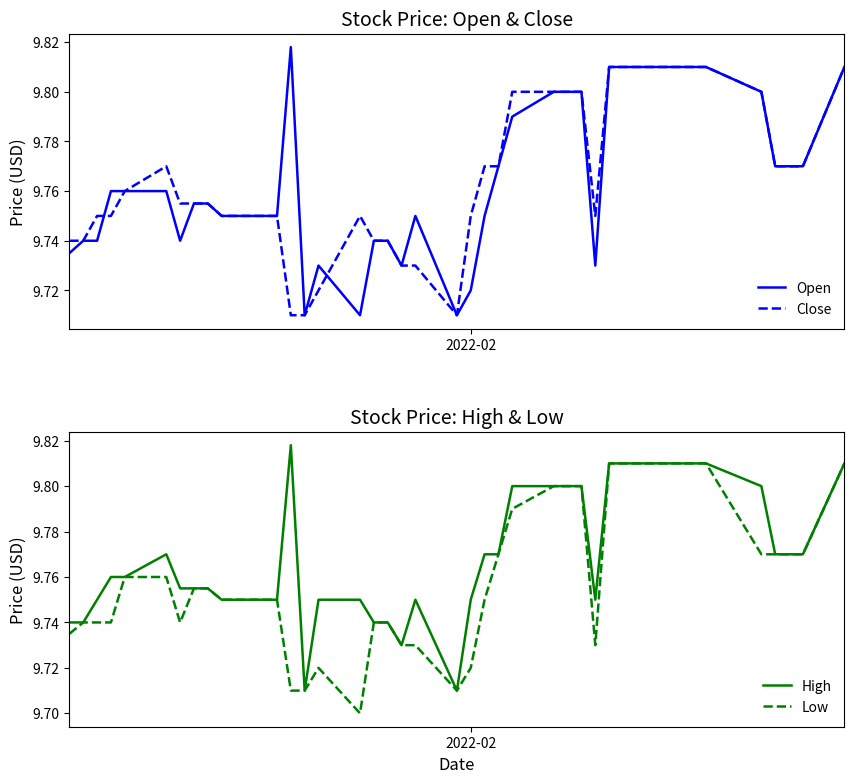

Does the chart have visible grid lines?

No